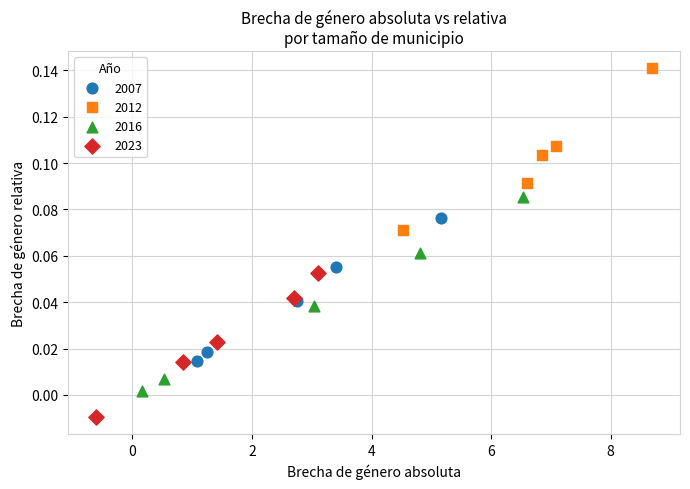

Which series reaches the minimum Y coordinate?

2023